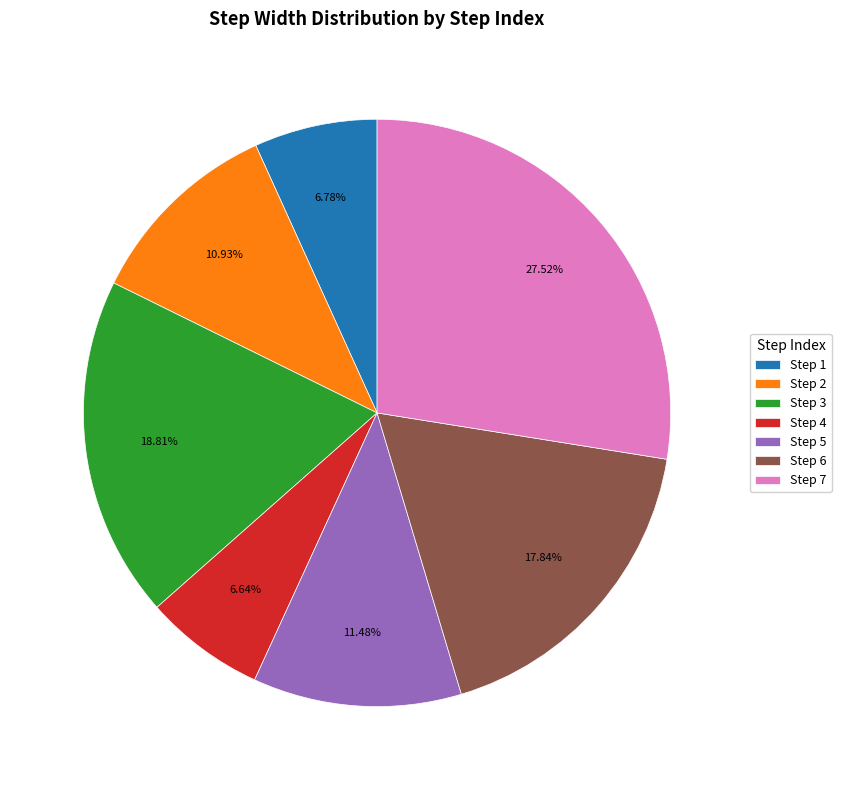

Between Step 7 and Step 1, which is larger?

Step 7